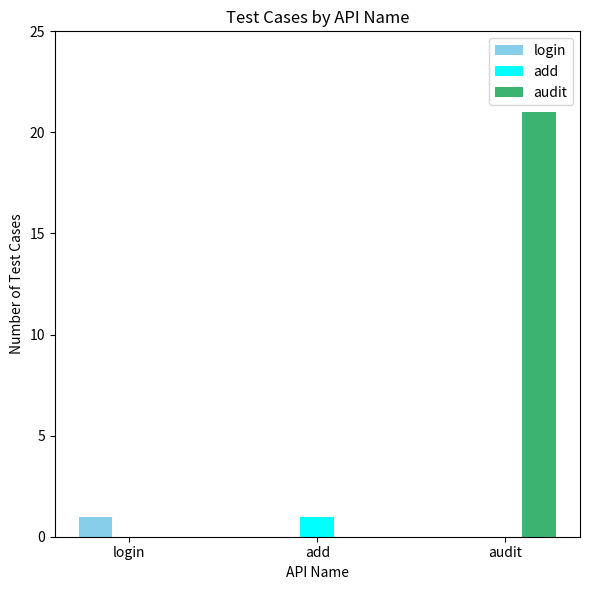

What is the maximum value shown in the chart?

21